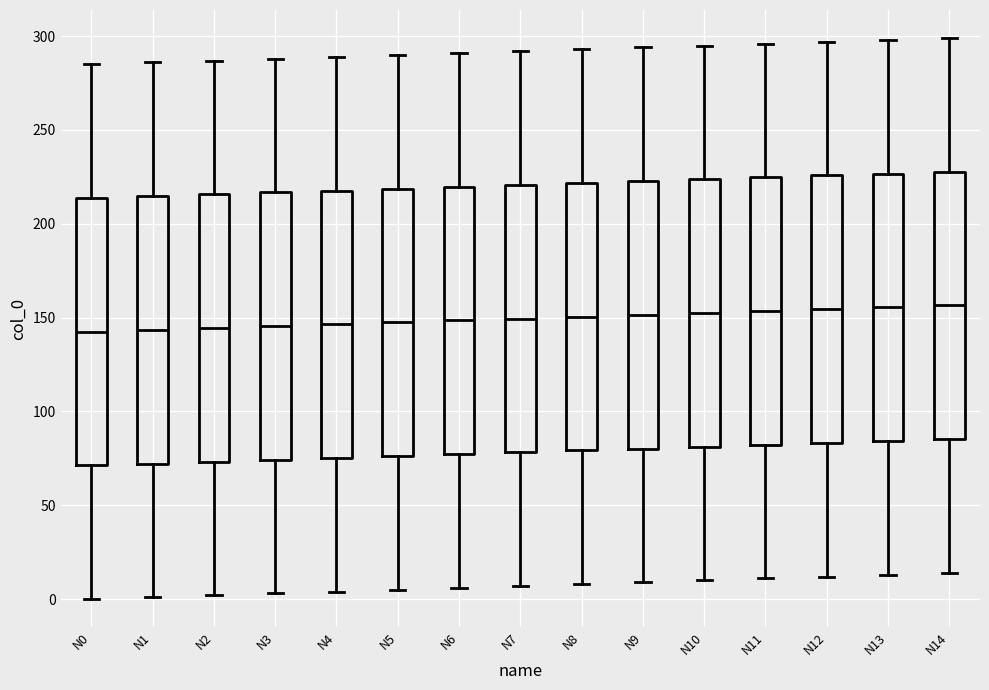

Where does the upper whisker of the box for N4 end on the y-axis? The values are not printed on the chart, so give them approximately, as read against the axis.

290